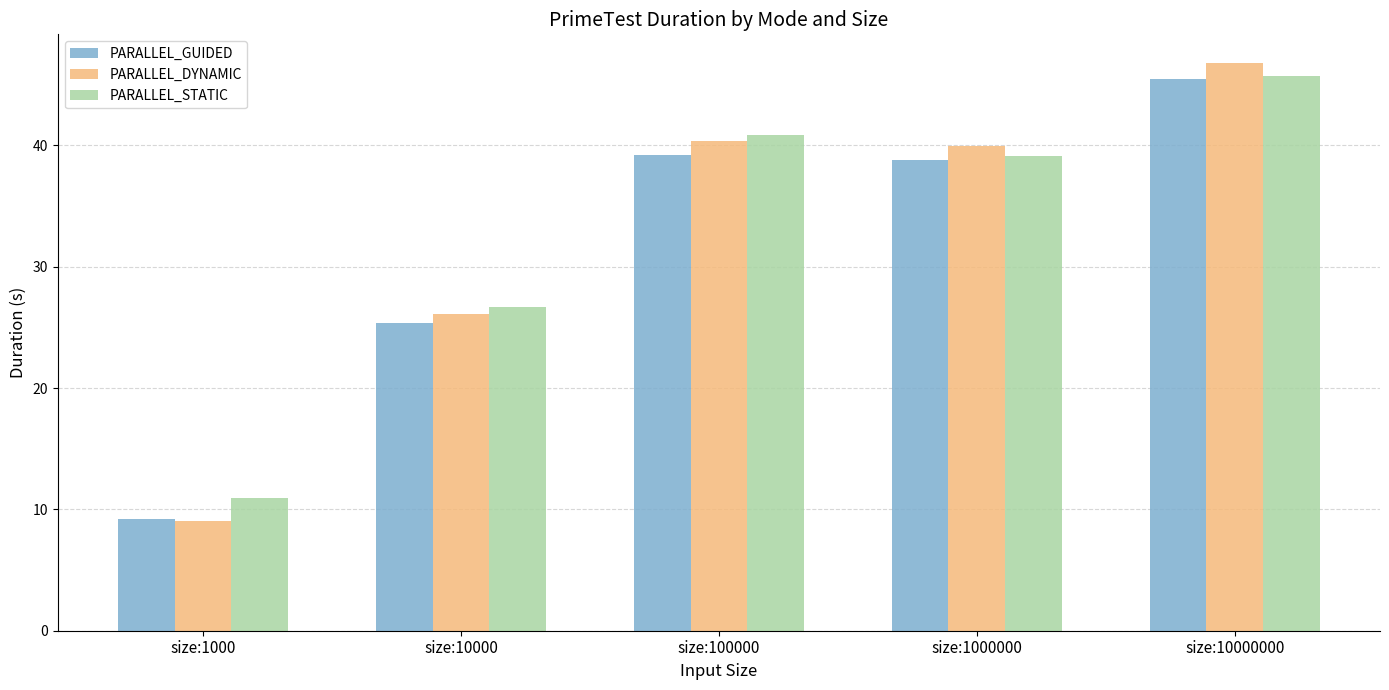

What is the value of the PARALLEL_GUIDED bar at the 2nd from the left?

25.4